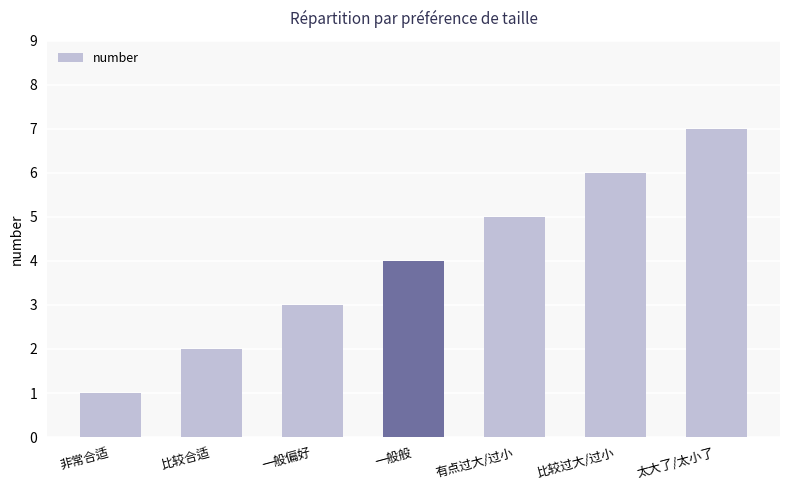

Reading left to right, list all the values displayed in this chart.

1	2	3	4	5	6	7